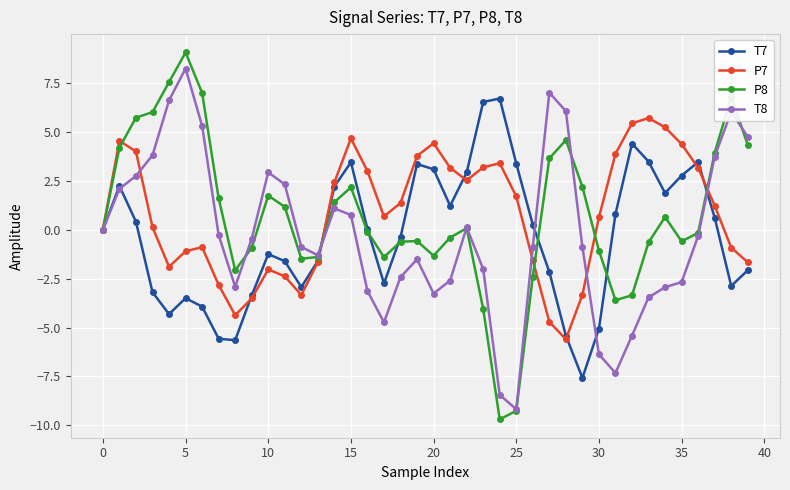

What is the greatest value displayed?

9.1